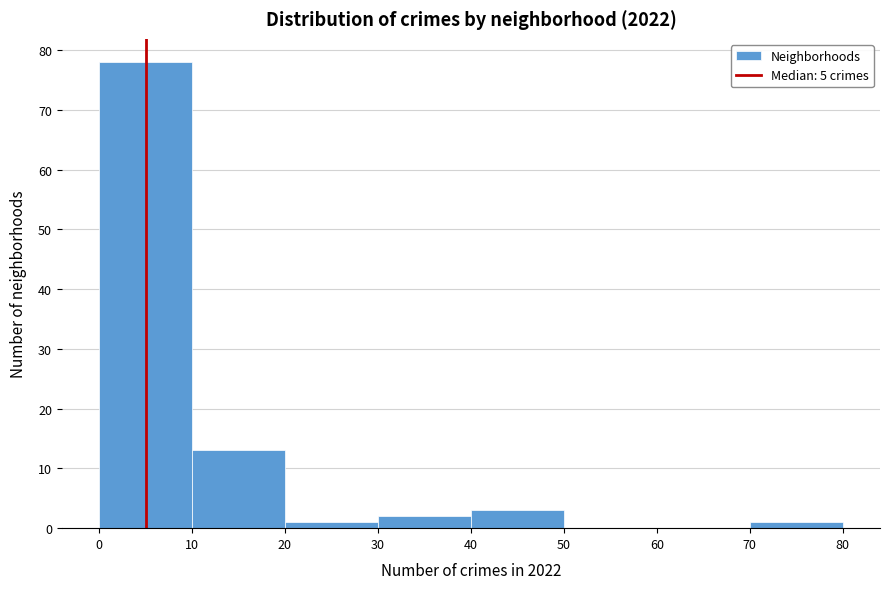

Which range on the x-axis has the tallest bar?

0 to 10